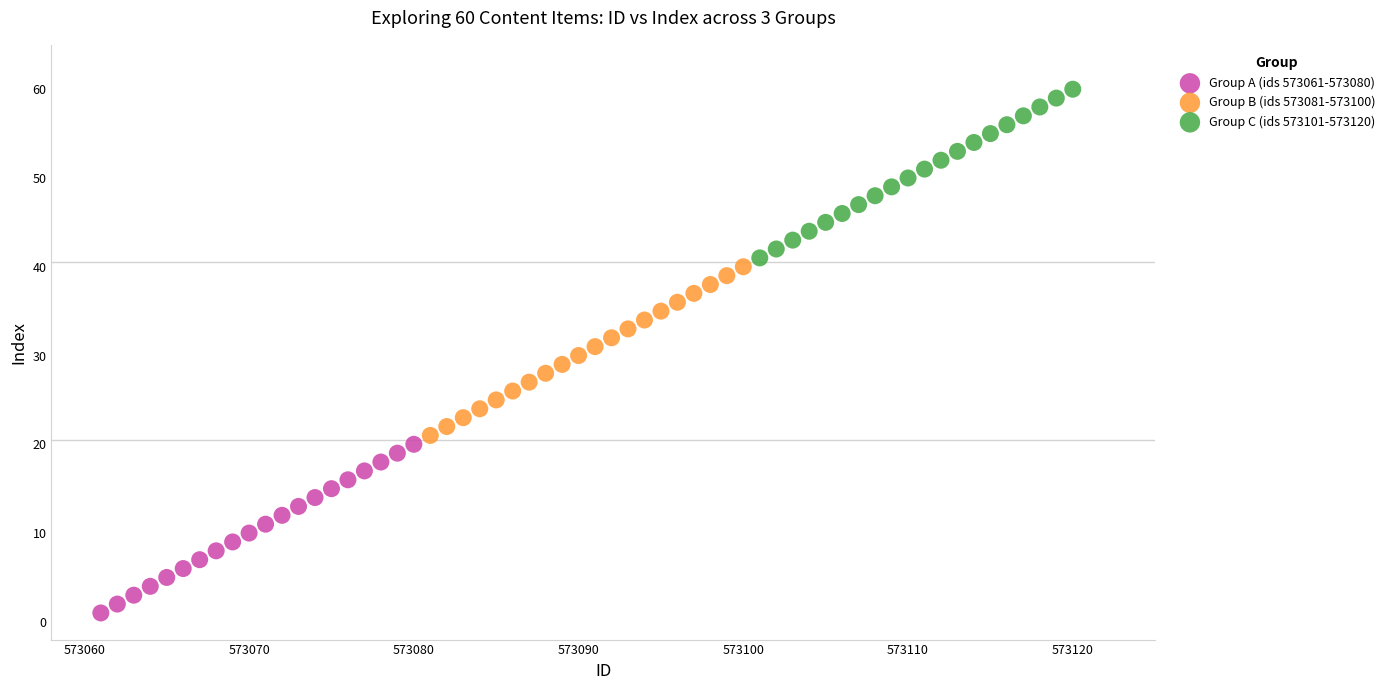

Which series contains the highest Y value?

Group C (ids 573101-573120)